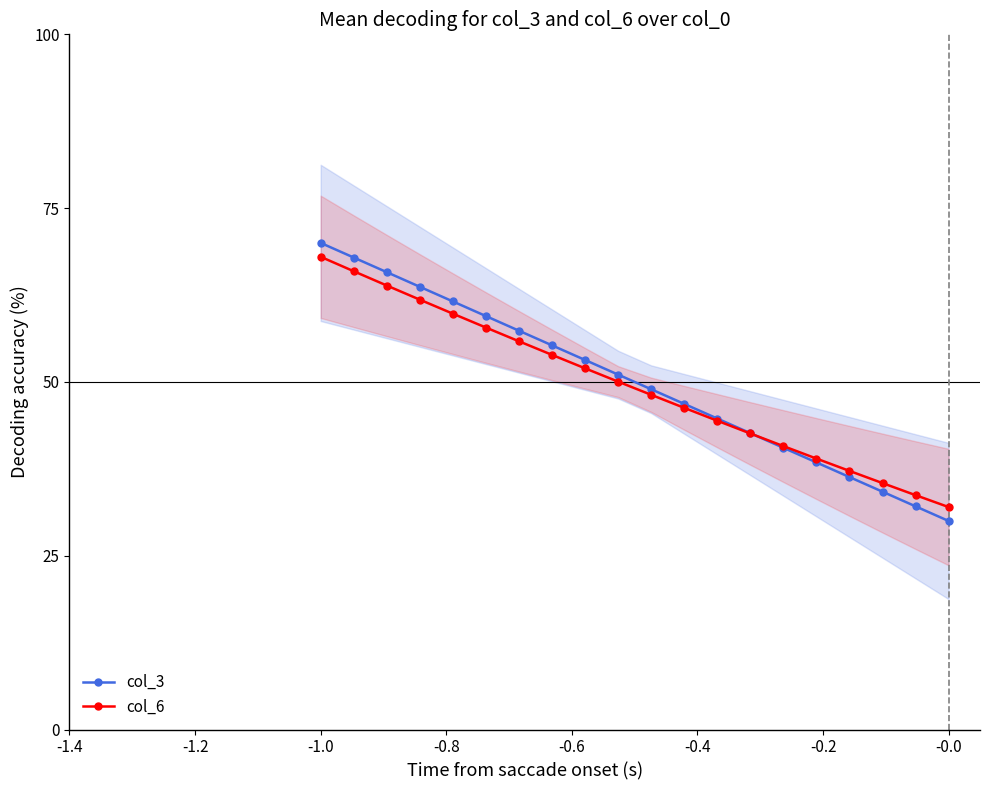

At which label does col_6 first exceed 50?

-1.0